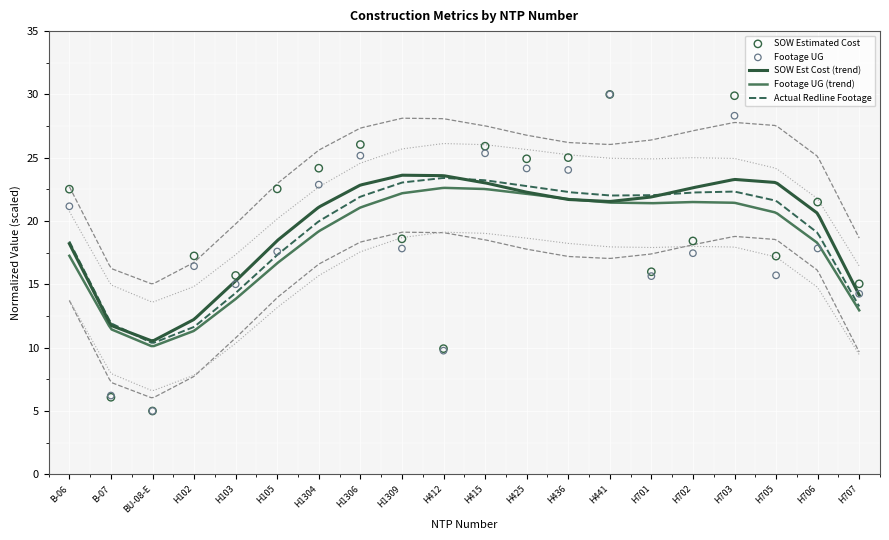

What is the lowest value of the Footage UG (trend) series?

10.1